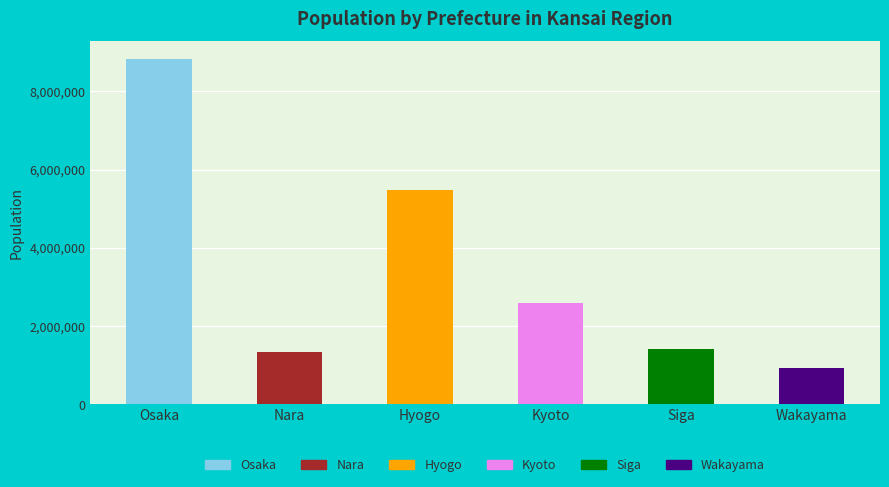

List the labels in order of value, smallest first.

Wakayama, Nara, Siga, Kyoto, Hyogo, Osaka